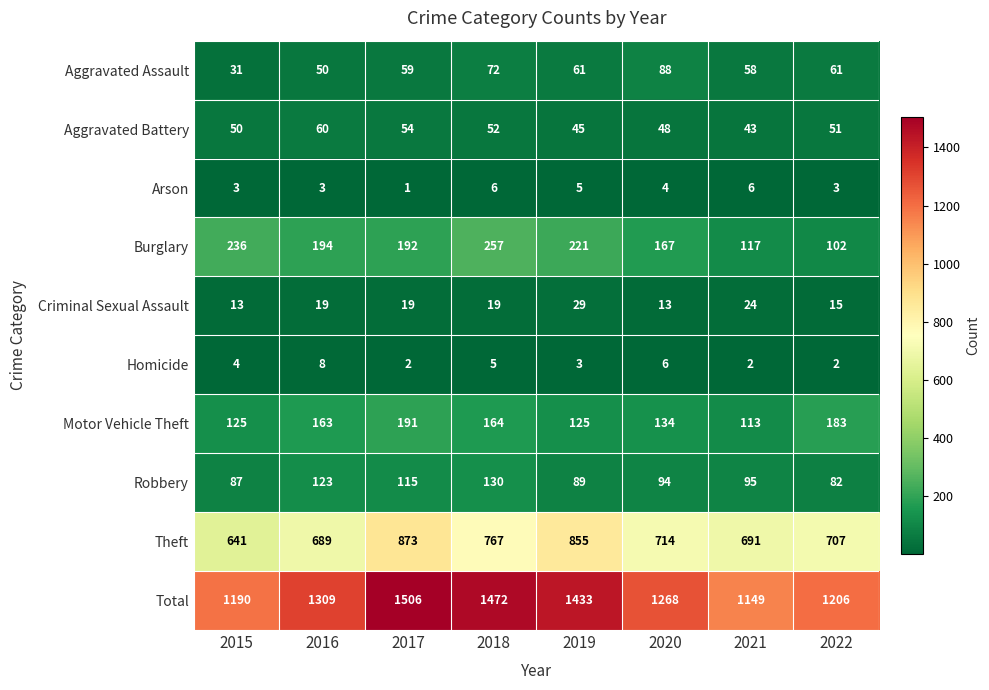

True or false: Motor Vehicle Theft has a value of 72 at 2019.

False